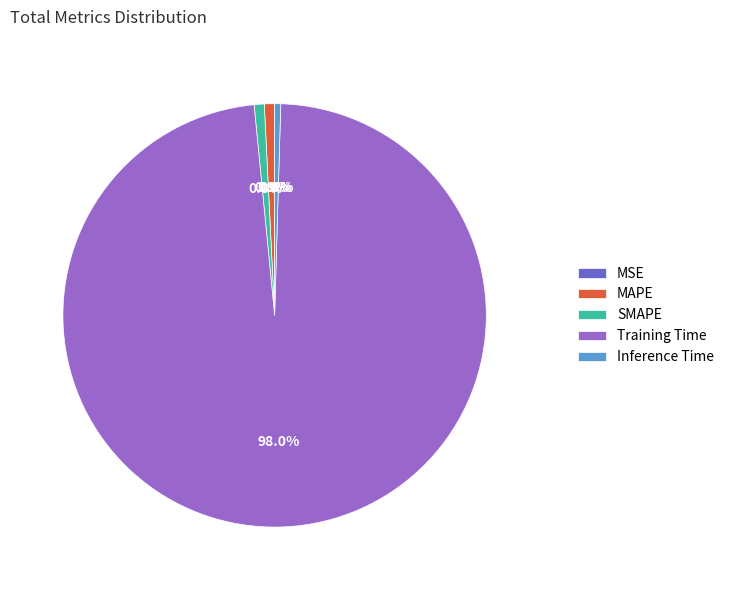

Is there a majority slice in this chart?

Yes